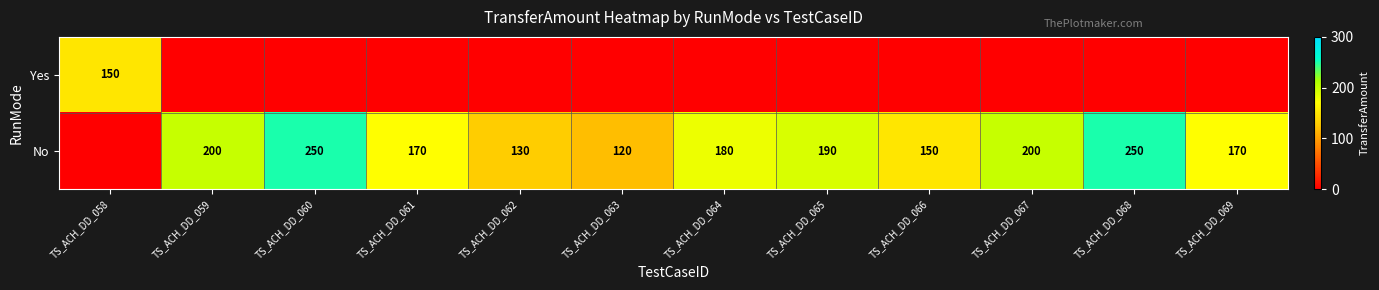

The value of No at TS_ACH_DD_067 is 288. True or false?

False